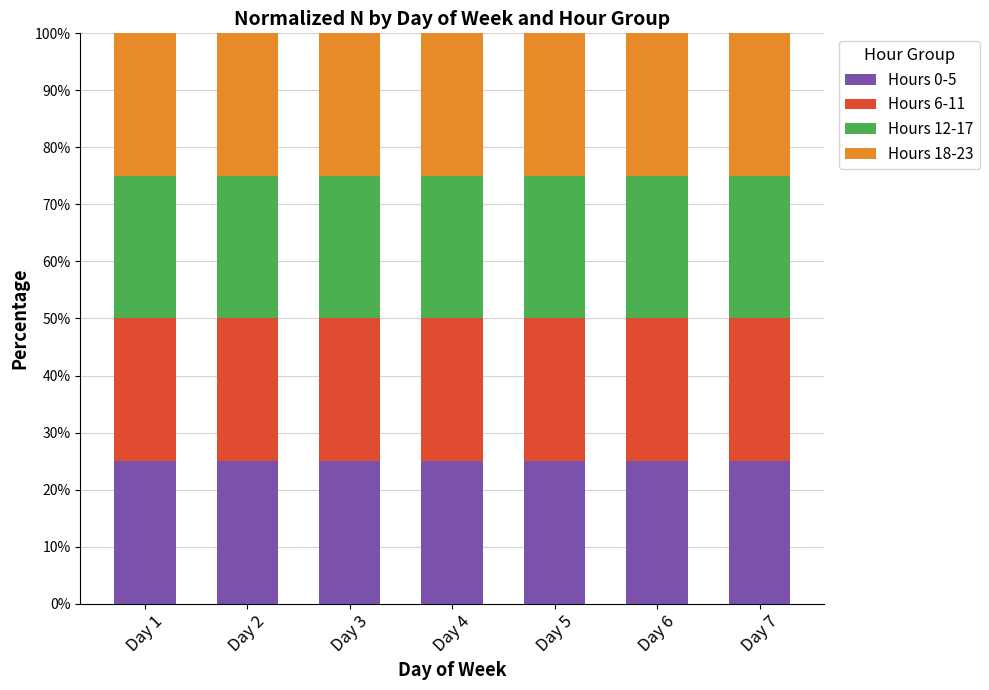

How many series are shown in this chart?

4